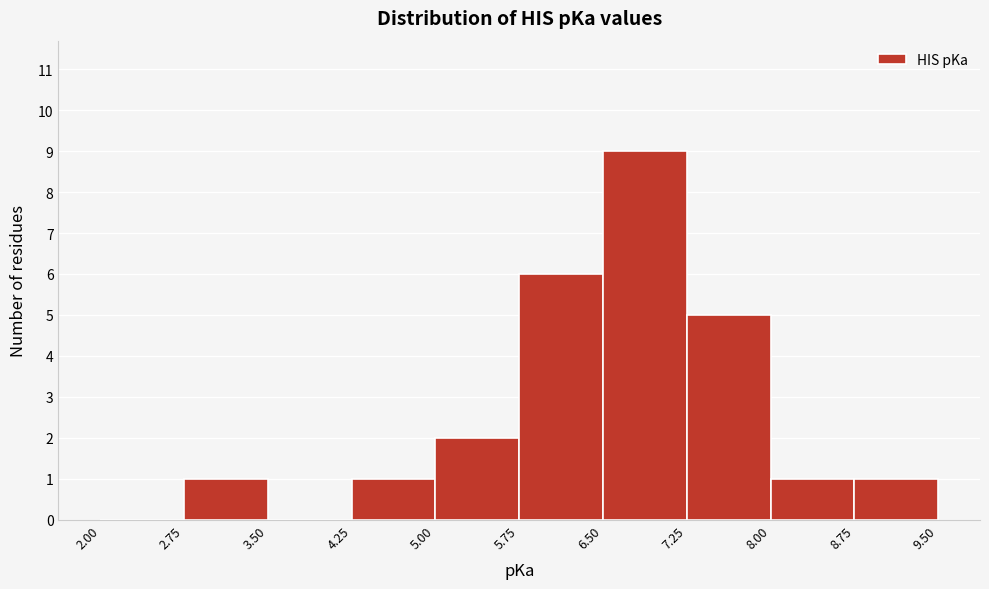

What is the height of the bar covering 6.50 to 7.25 on the x-axis? The values are not printed on the chart, so give them approximately, as read against the axis.

9